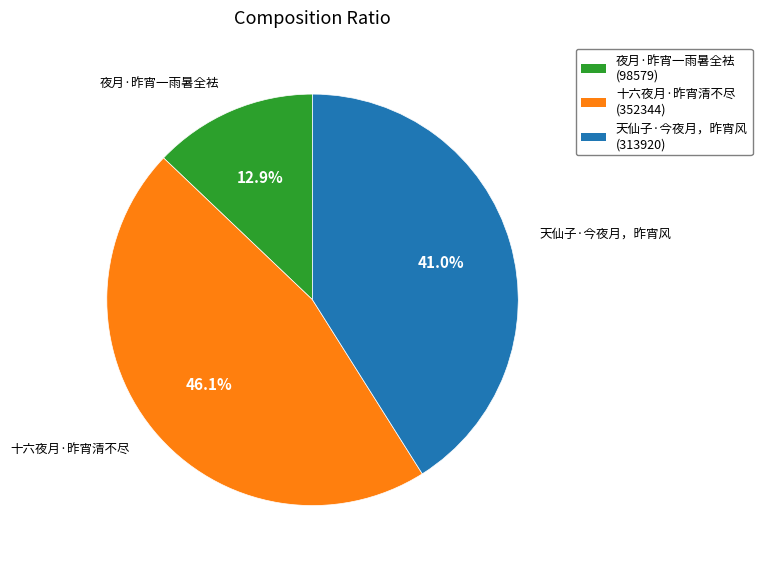

Which slice is the smallest?

夜月·昨宵一雨暑全袪